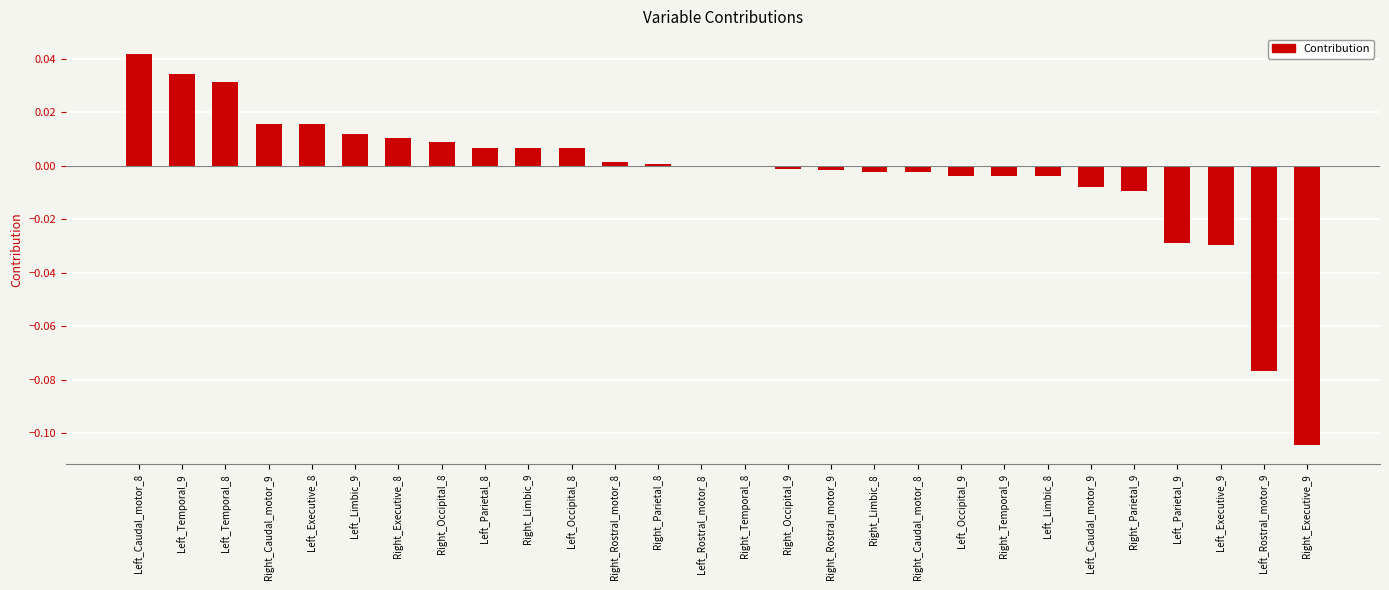

How many series are shown in this chart?

1